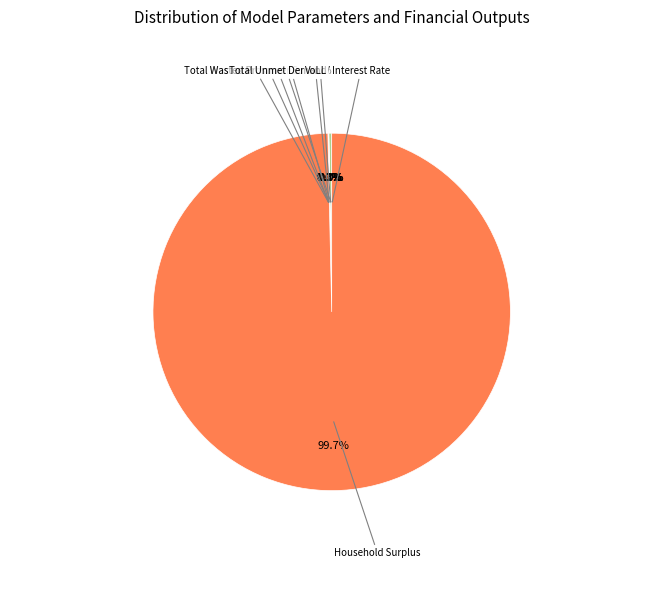

Which category has the biggest portion of the pie?

Household Surplus